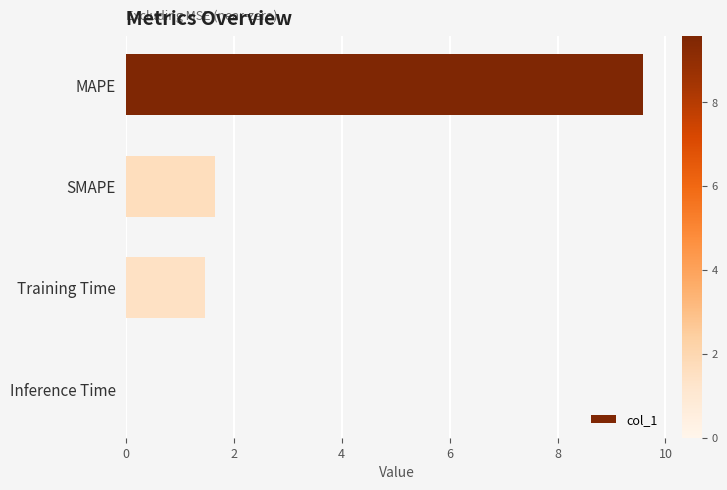

Approximately how many times larger is the value at Training Time compared to SMAPE?

0.9